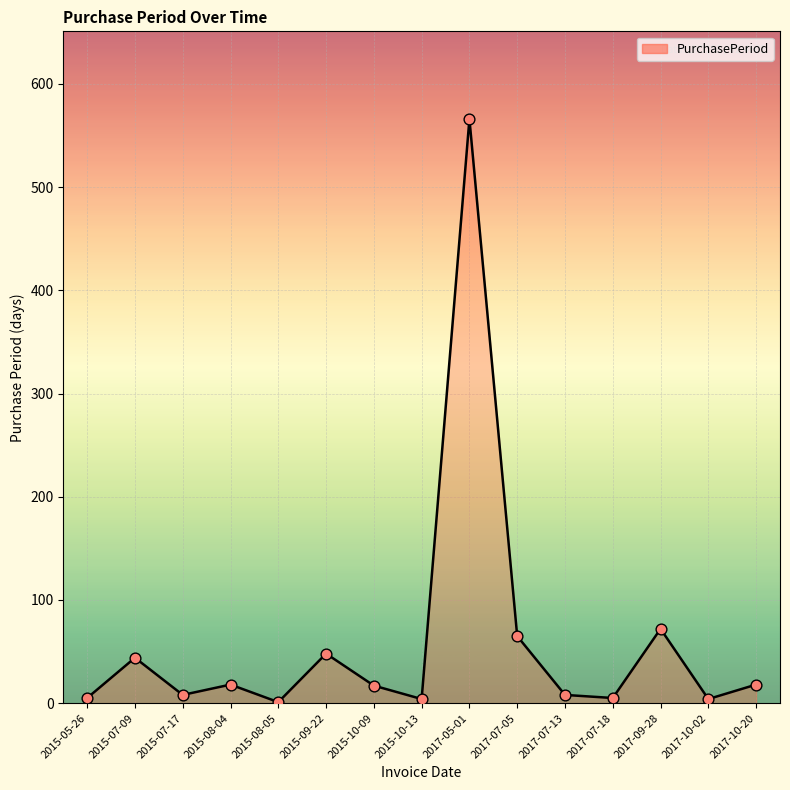

Approximately how many times larger is the value at 2017-07-18 compared to 2015-08-05?

5.0